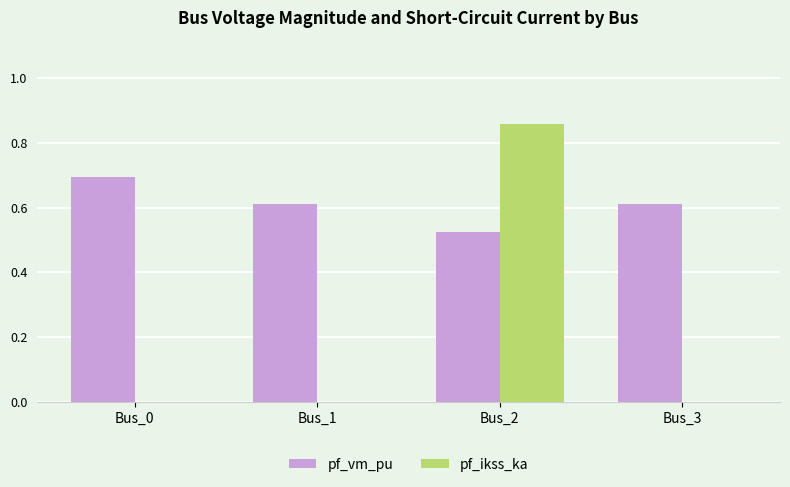

What is the average value of the pf_ikss_ka series?

0.2